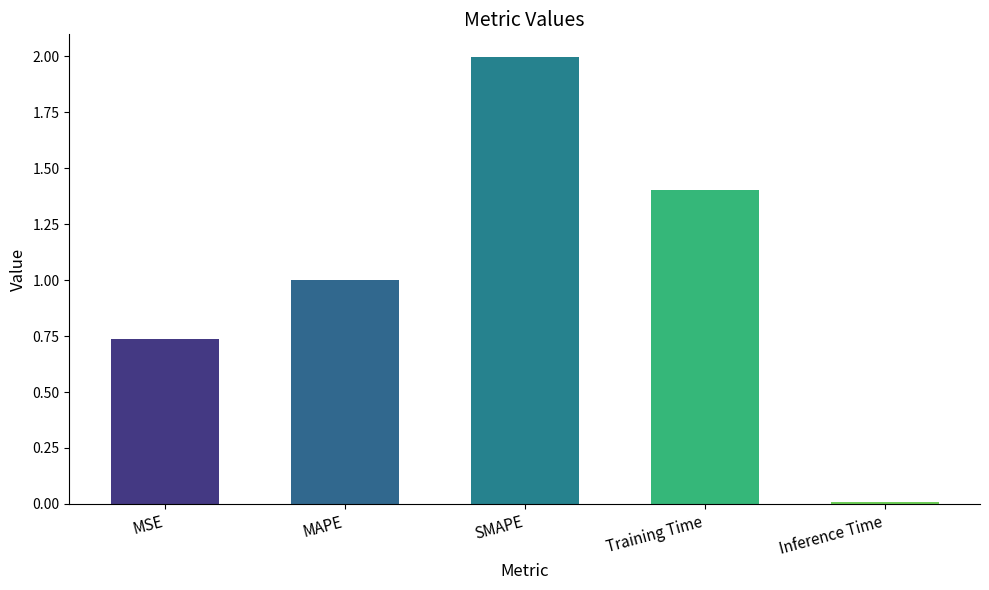

Rank the categories by value from lowest to highest.

Inference Time, MSE, MAPE, Training Time, SMAPE